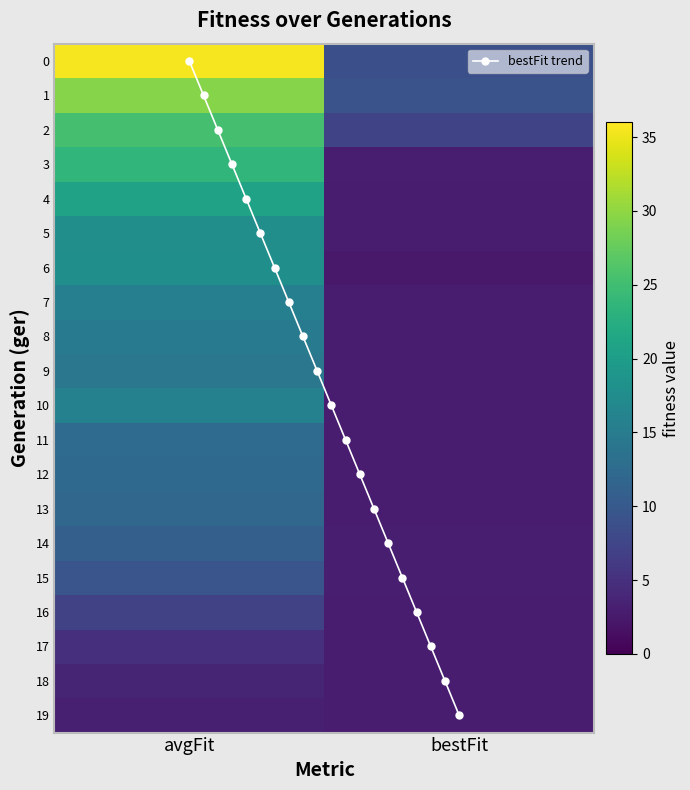

The 11 series shows 2.7 at bestFit. True or false?

True